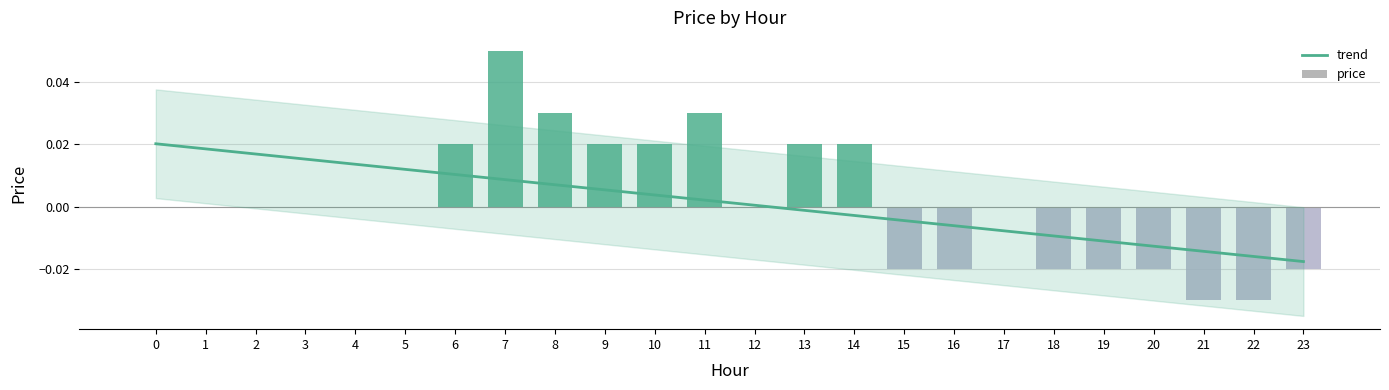

Is it true that the value at 19 is -0.0?

False